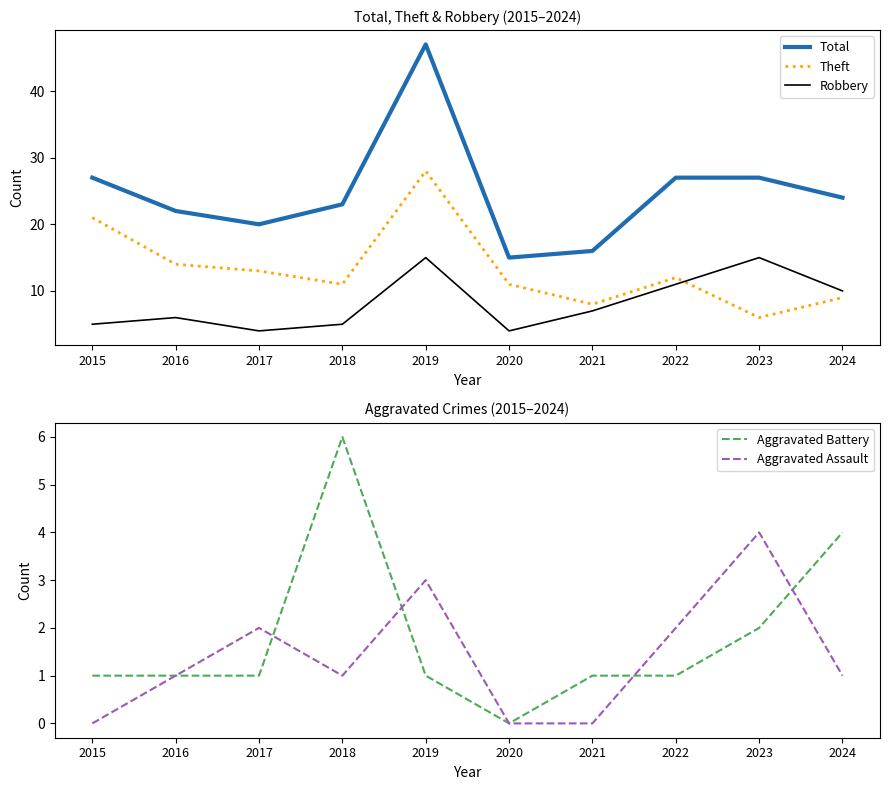

How many categories are shown in the chart?

10